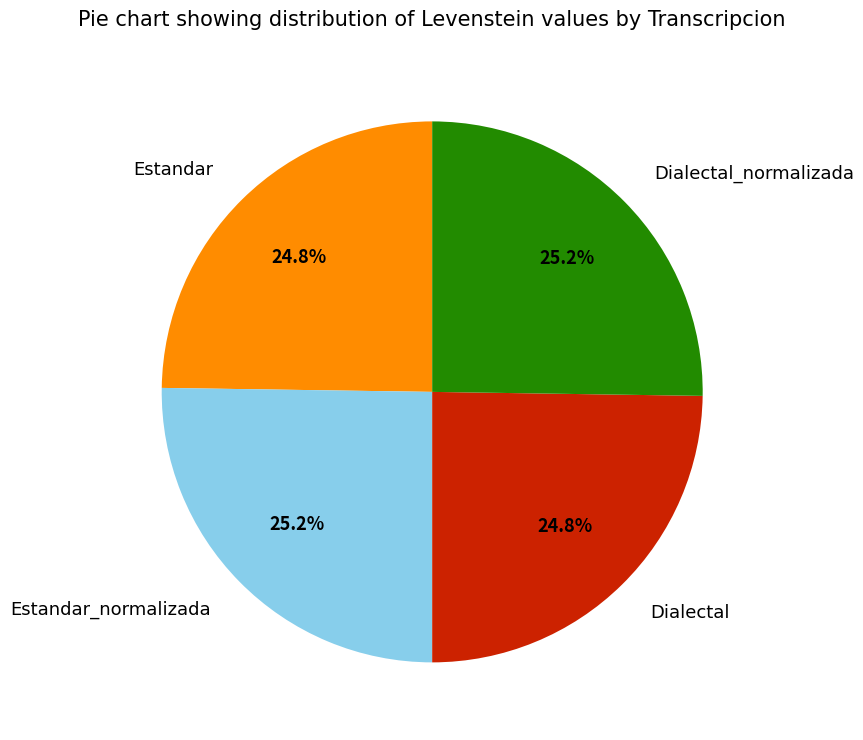

Approximately how many times larger is the value at Estandar_normalizada compared to Estandar?

1.0